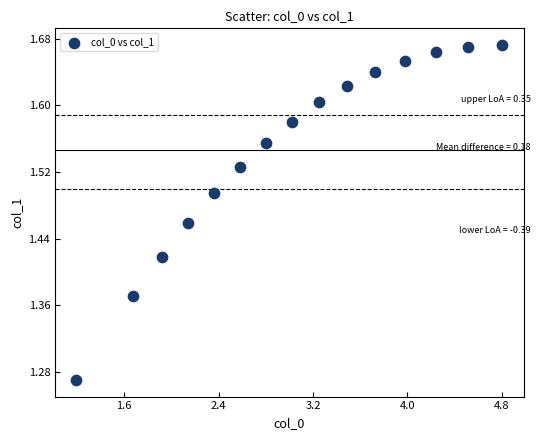

What is the range of Y values (max minus min)?

0.4